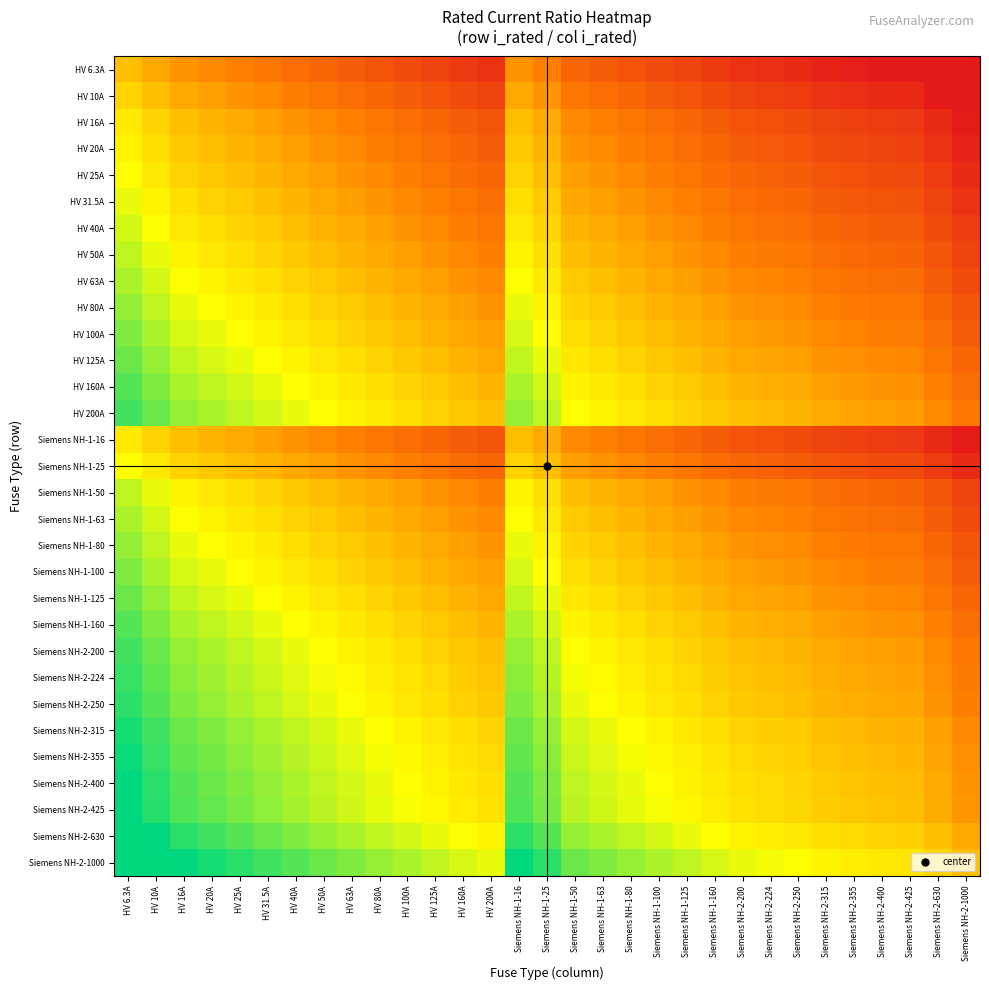

What is the total value across all series at Siemens NH-2-250?

-46.8